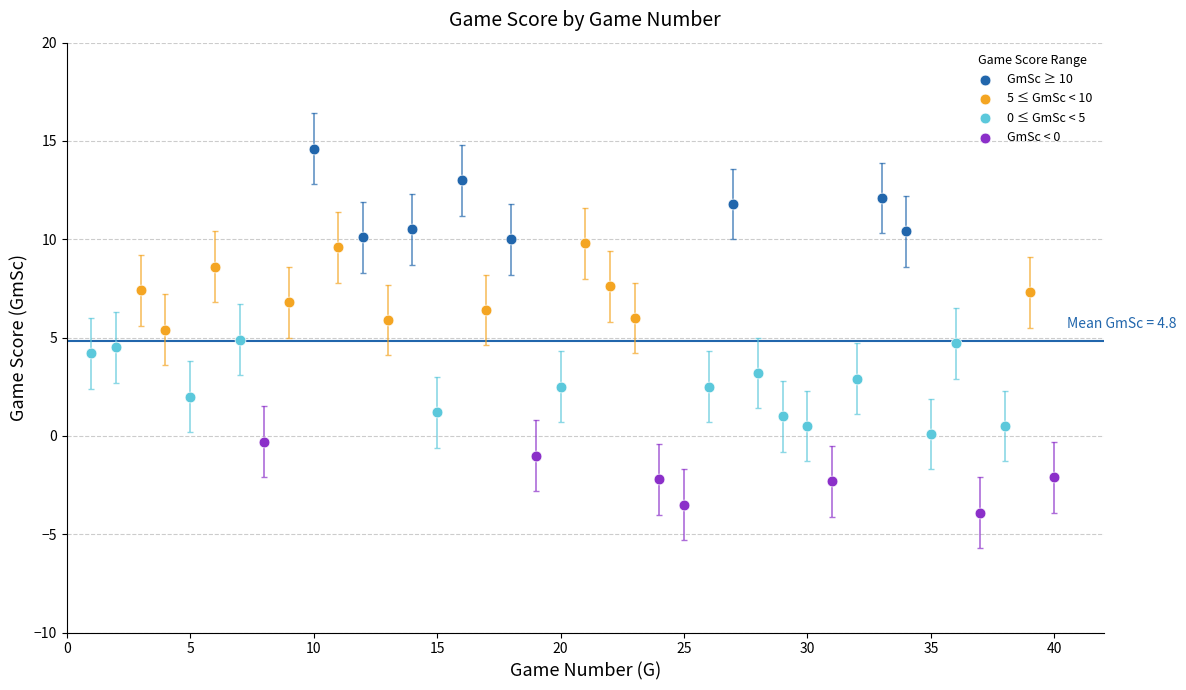

Which series reaches the minimum Y coordinate?

GmSc < 0